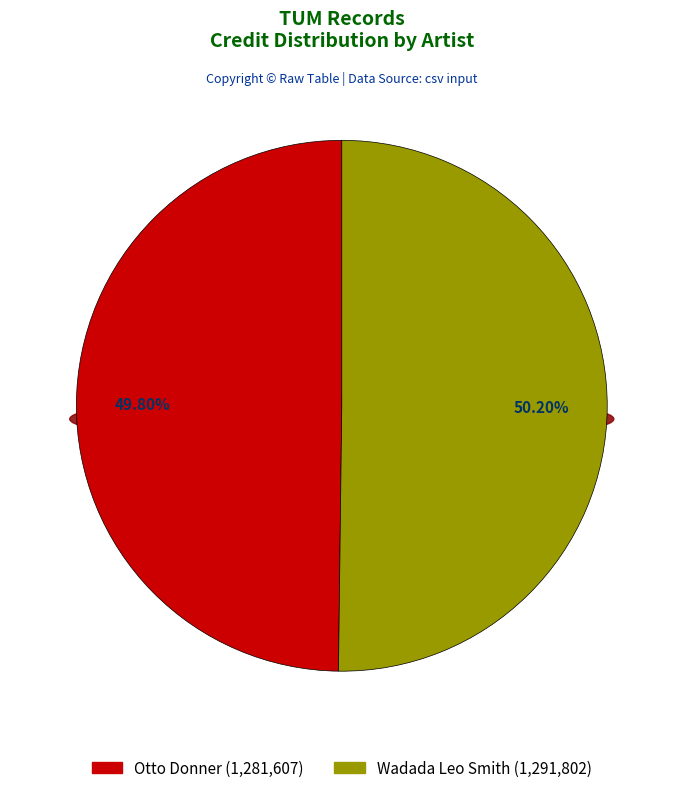

To the nearest percent, what portion does Otto Donner represent?

50%